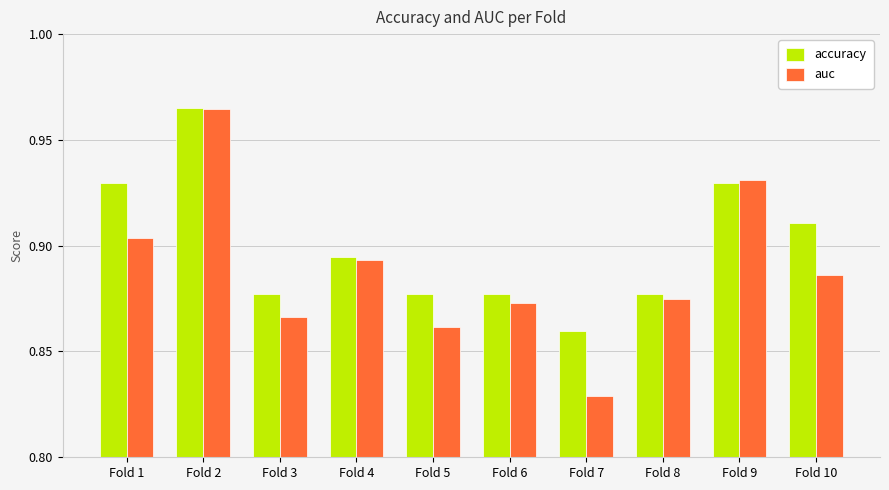

Count the auc values in the range 0 to 1.

10